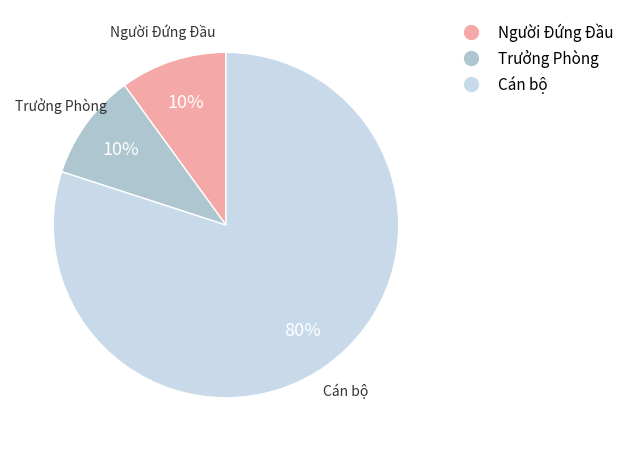

To the nearest percent, what is the difference between the largest and smallest slice percentages?

70%